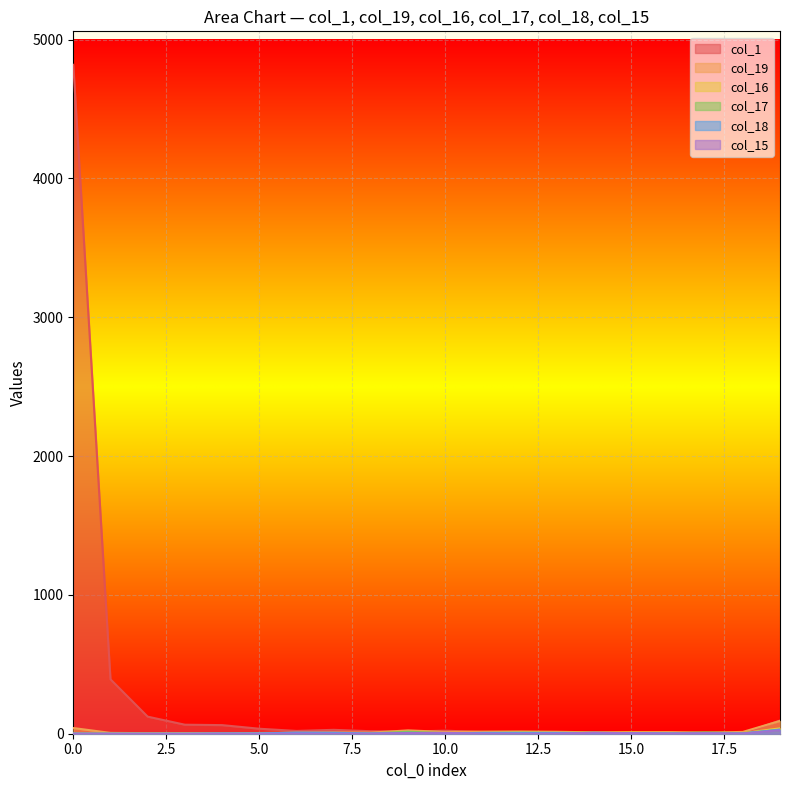

What is the lowest value of the col_19 series?

3